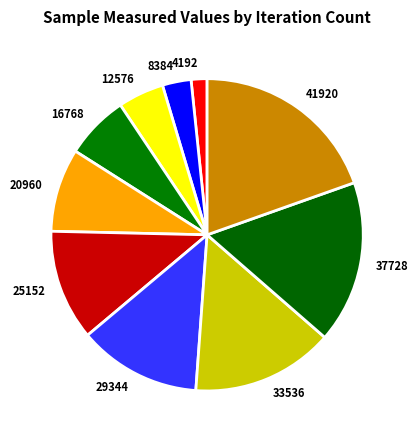

Which has a higher value, 4192 or 12576?

12576